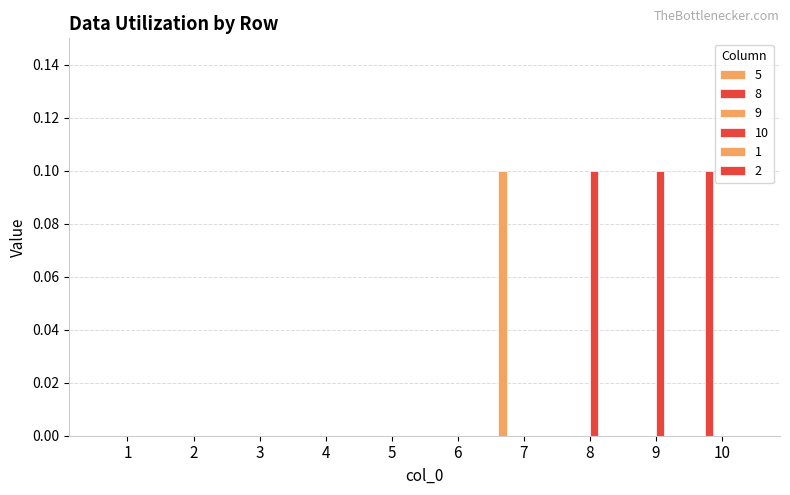

Is it true that 5 equals 0.1 at 7?

True